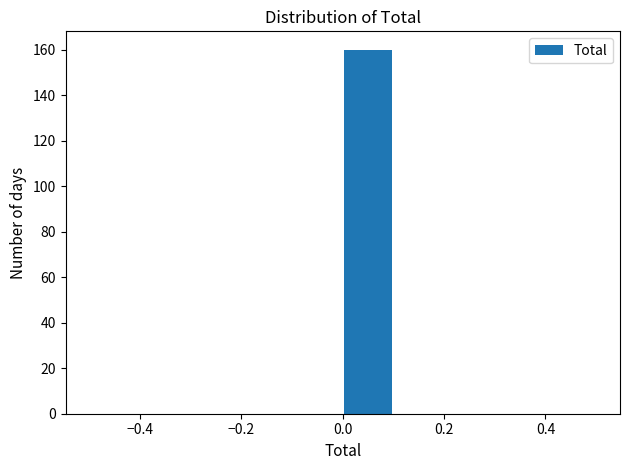

Reading left to right, list every bar in this chart as the range it spans on the x-axis followed by its height. The values are not printed on the chart, so give them approximately, as read against the axis.

-0.5 to -0.4: 0
-0.4 to -0.3: 0
-0.3 to -0.2: 0
-0.2 to -0.1: 0
-0.1 to 0.0: 0
0.0 to 0.1: 160
0.1 to 0.2: 0
0.2 to 0.3: 0
0.3 to 0.4: 0
0.4 to 0.5: 0